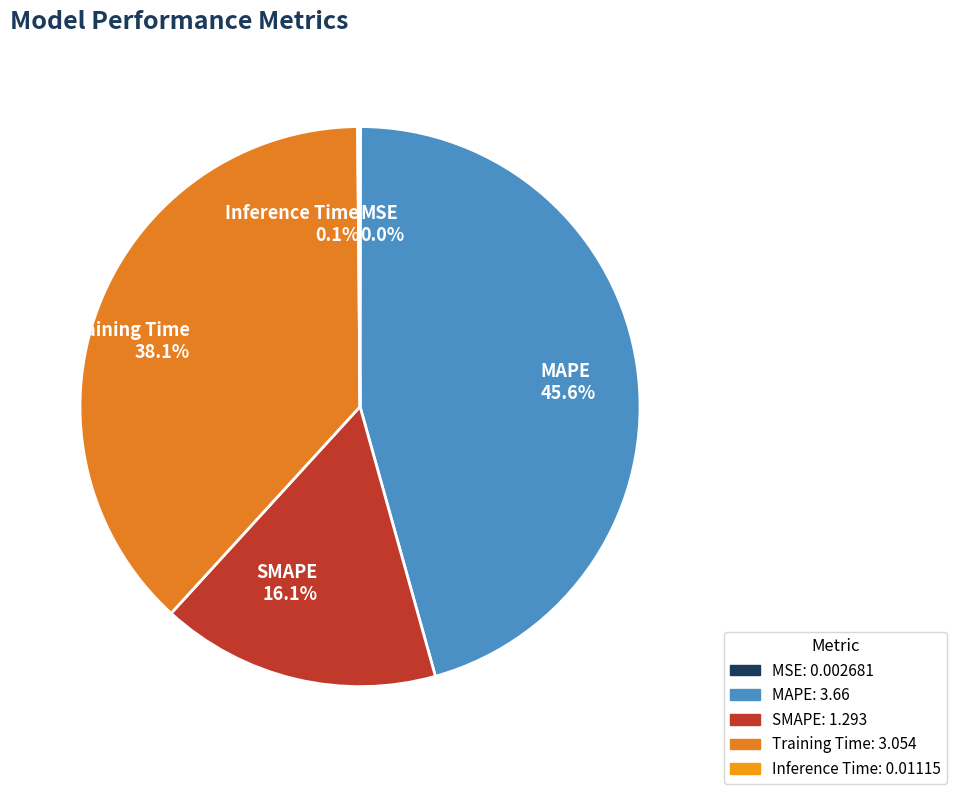

Is there a majority slice in this chart?

No